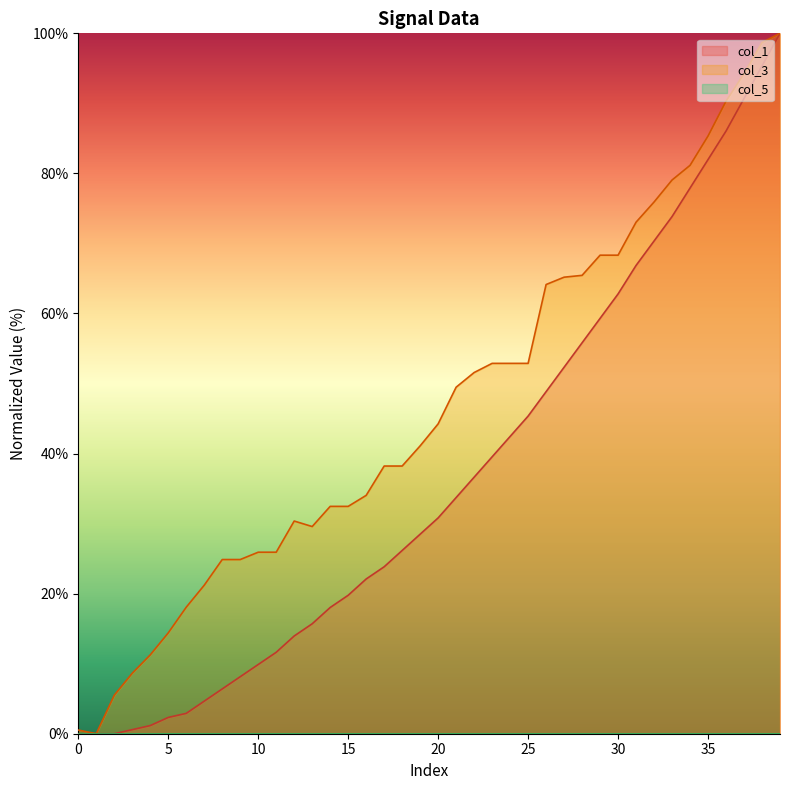

What is the sum of all col_3 values?

1870.7